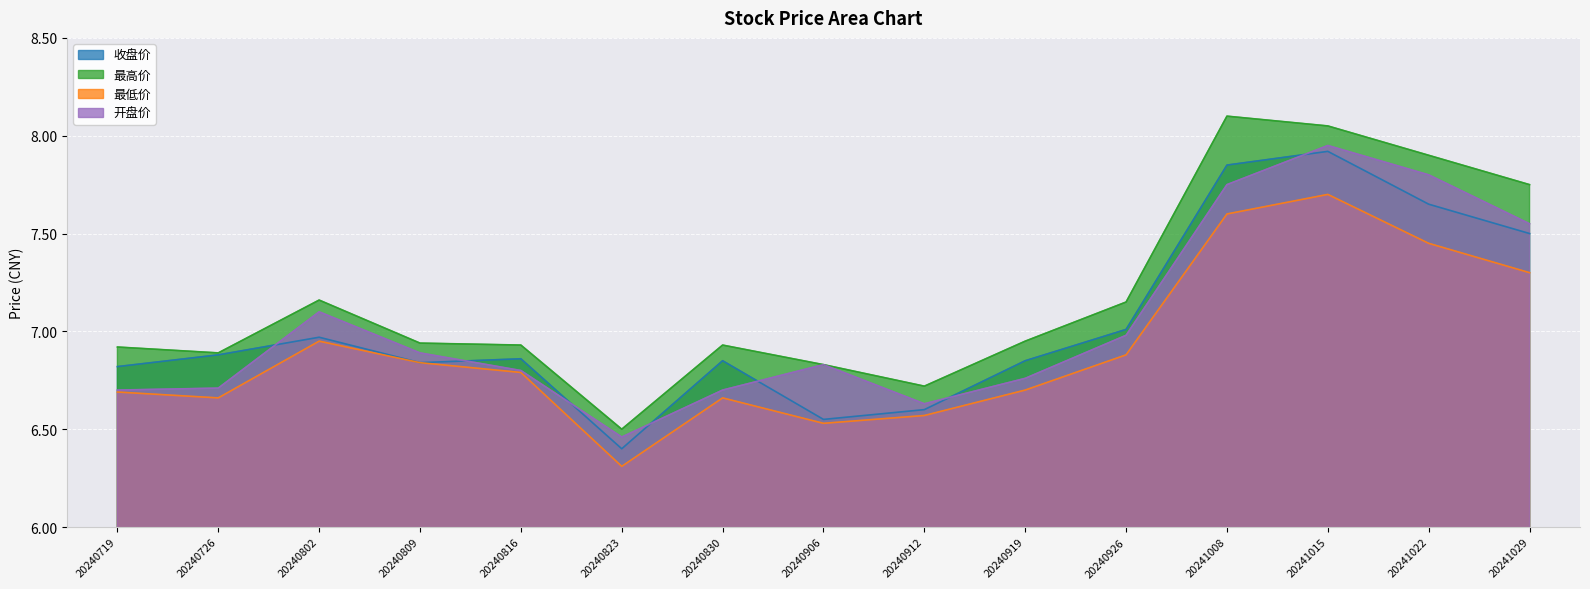

At which category does 开盘价 reach its first local peak?

20240802